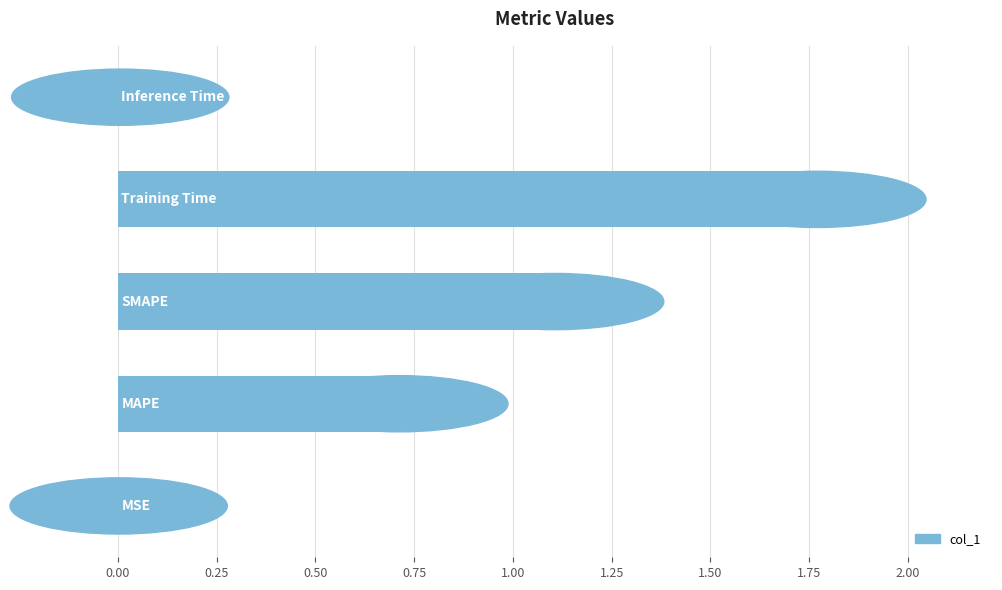

What is the sum of all values?

3.6